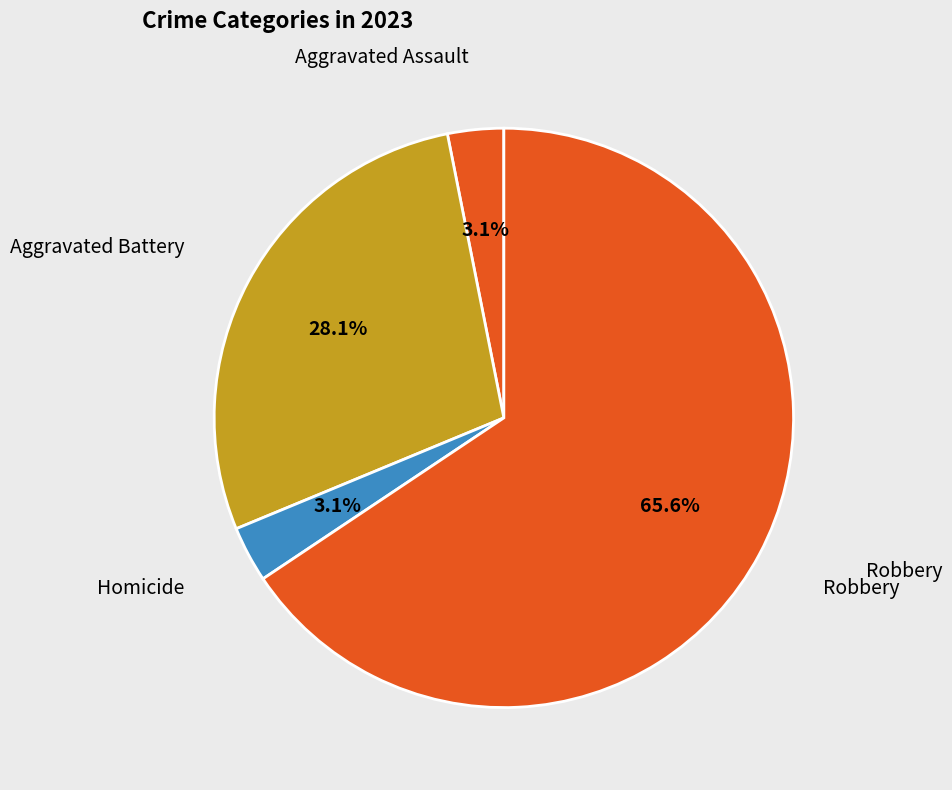

What is the largest slice in the pie chart?

Robbery